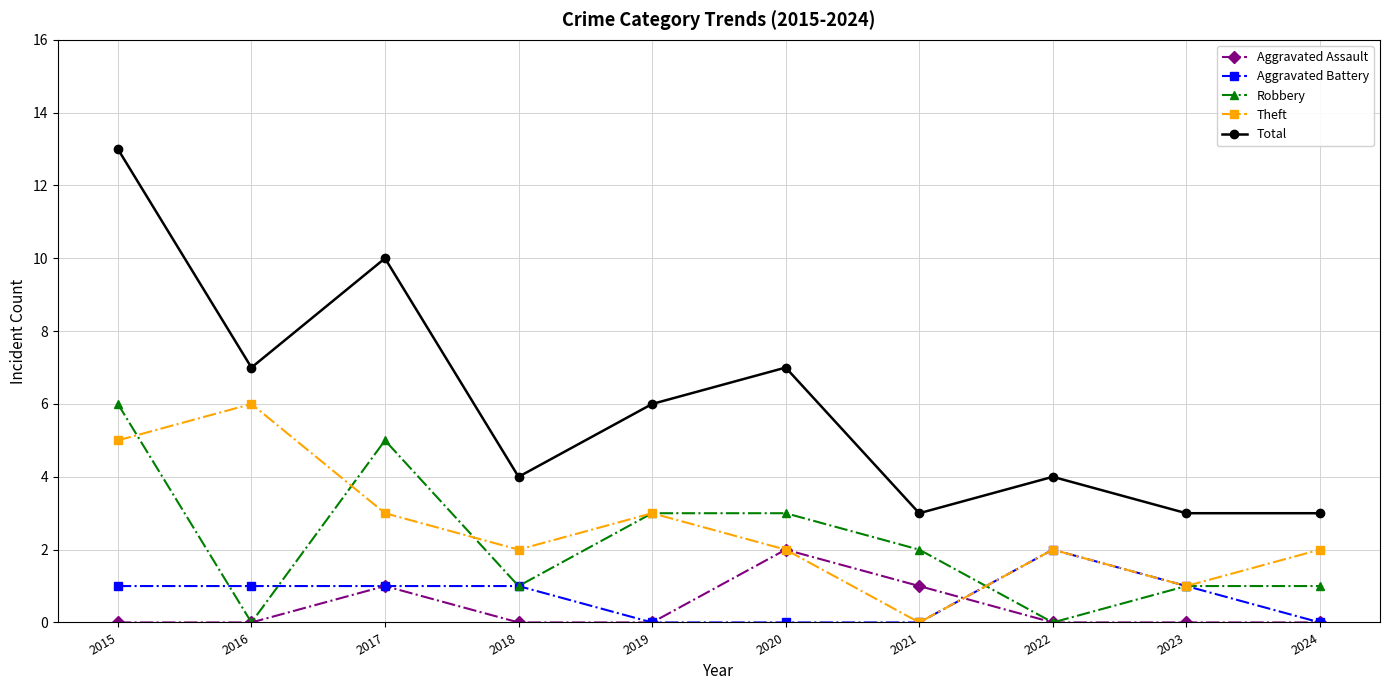

At which category does Total reach its first local peak?

2017